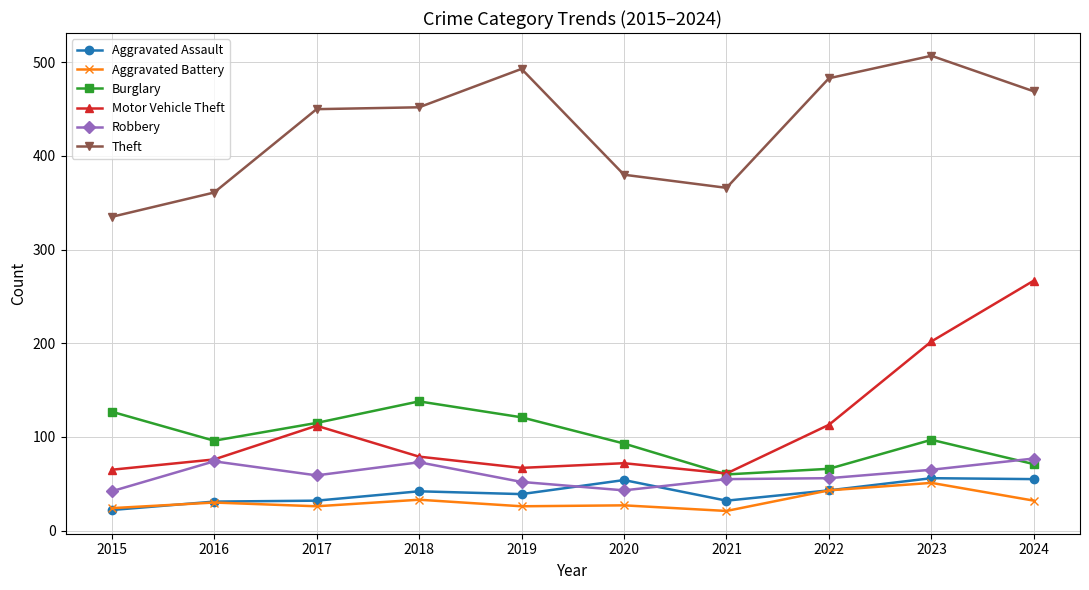

At how many categories does at least one series exceed 304?

10